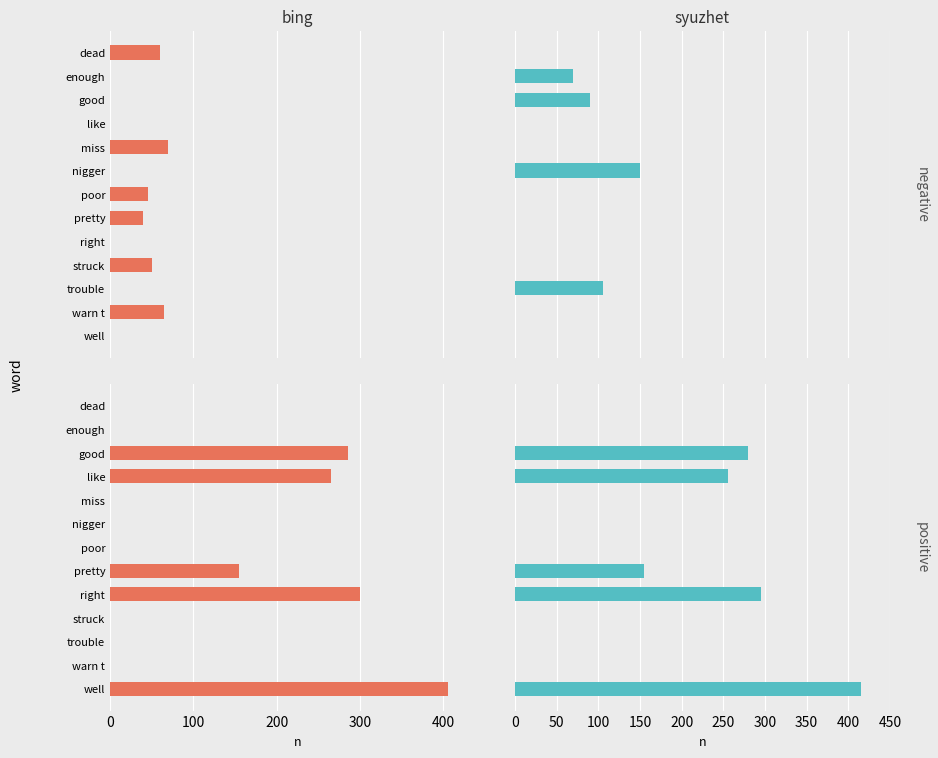

What are all the series names shown in the legend?

bing, syuzhet